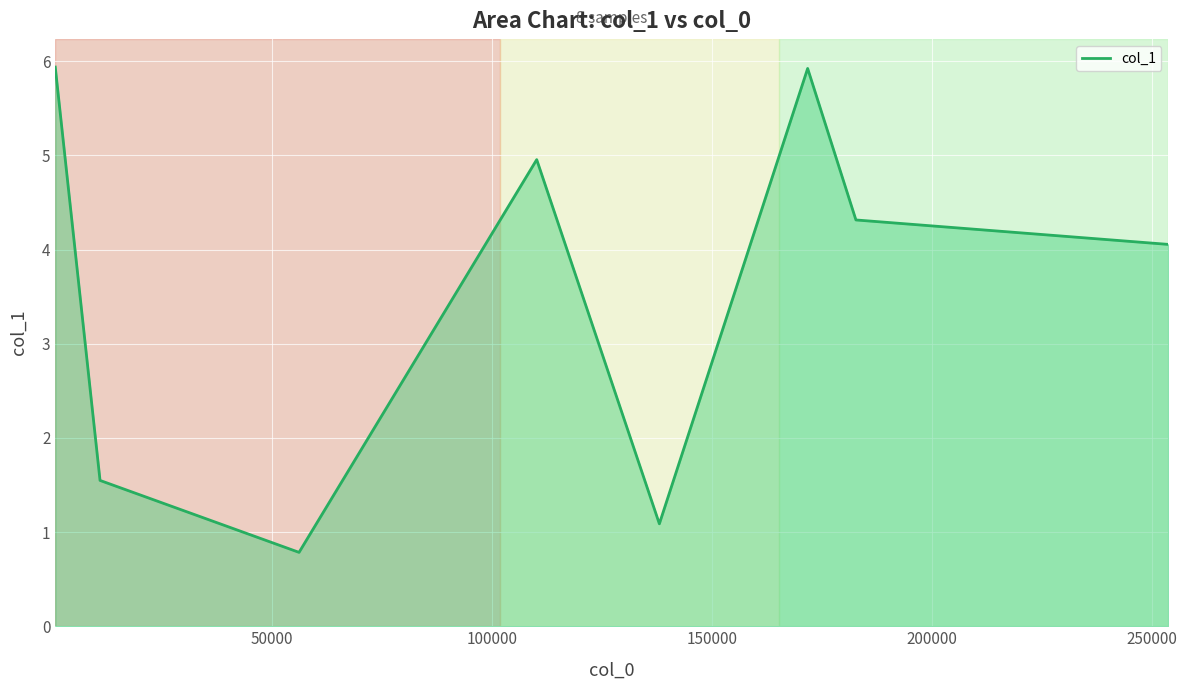

What is the maximum value shown in the chart?

5.9